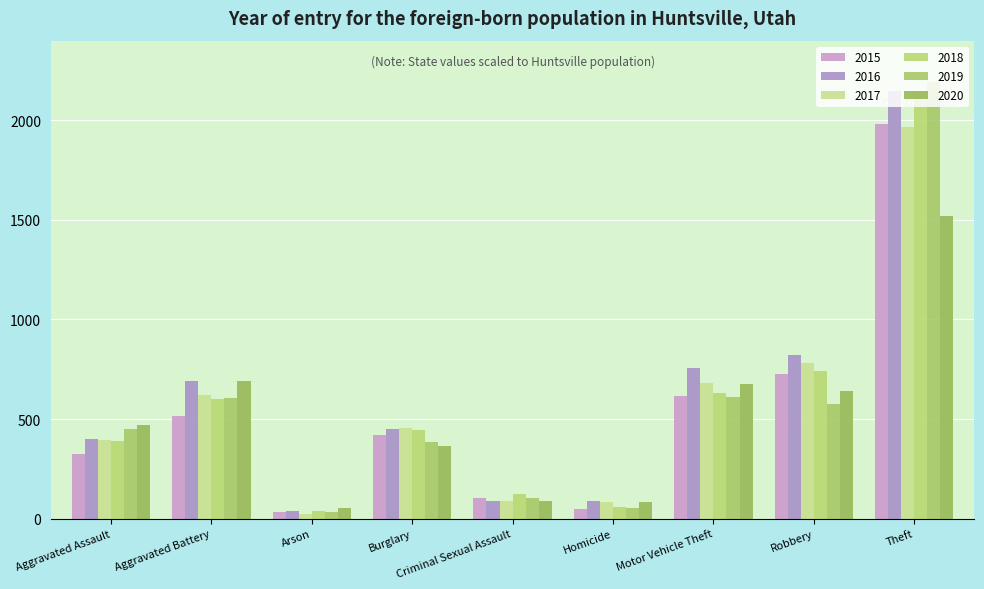

What is the average value of the 2017 series?

566